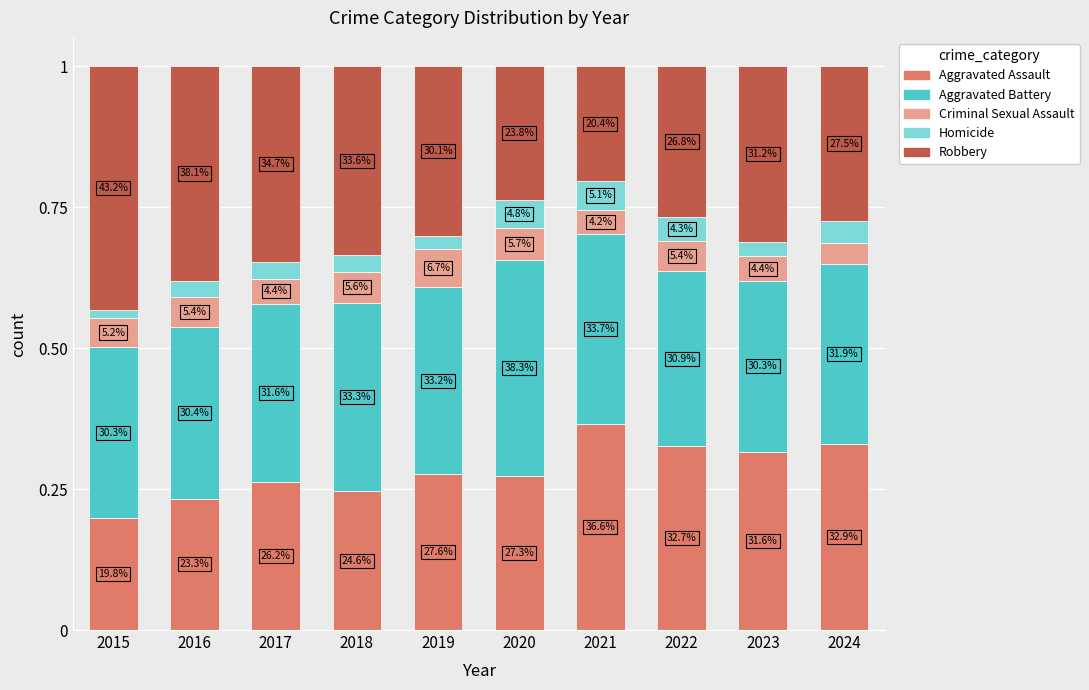

How many Homicide values are between 0 and 1?

10